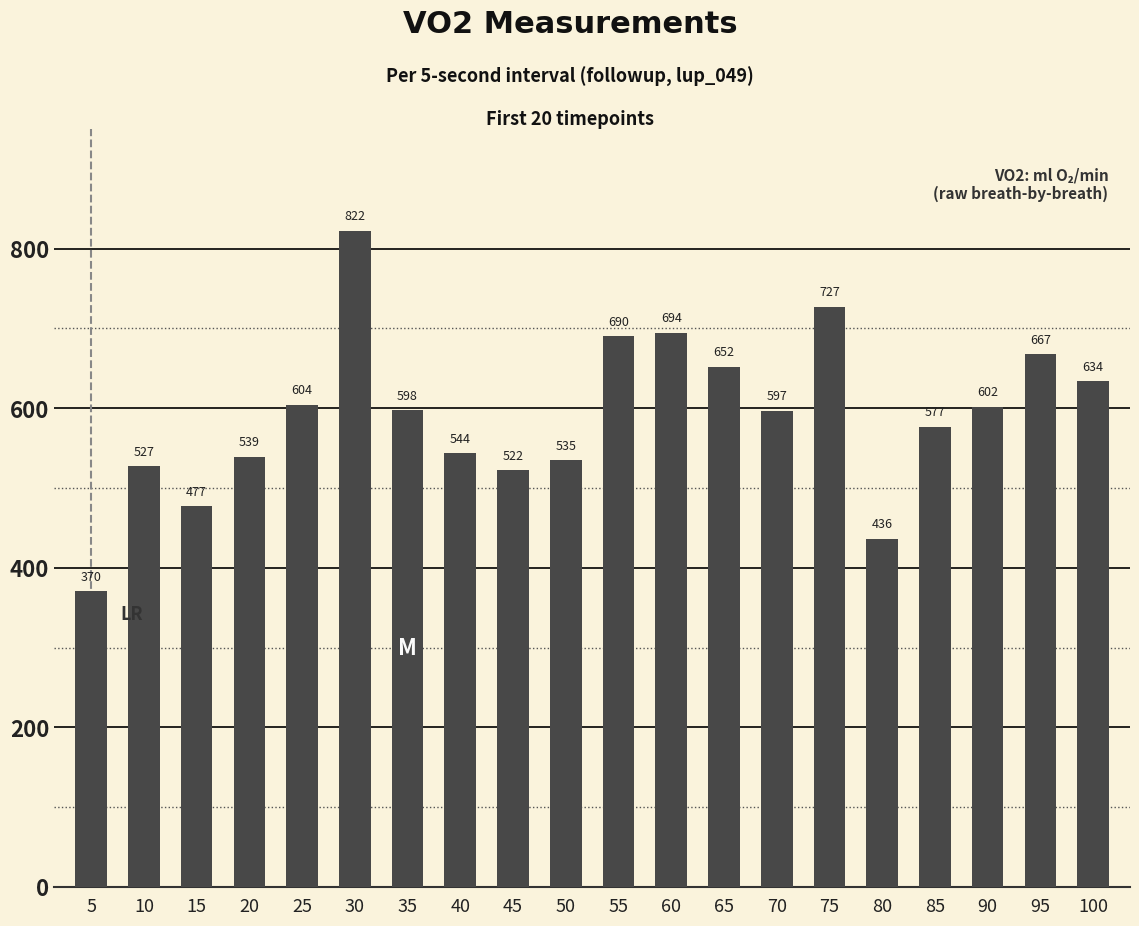

Rank the categories by value from highest to lowest.

30, 75, 60, 55, 95, 65, 100, 25, 90, 35, 70, 85, 40, 20, 50, 10, 45, 15, 80, 5